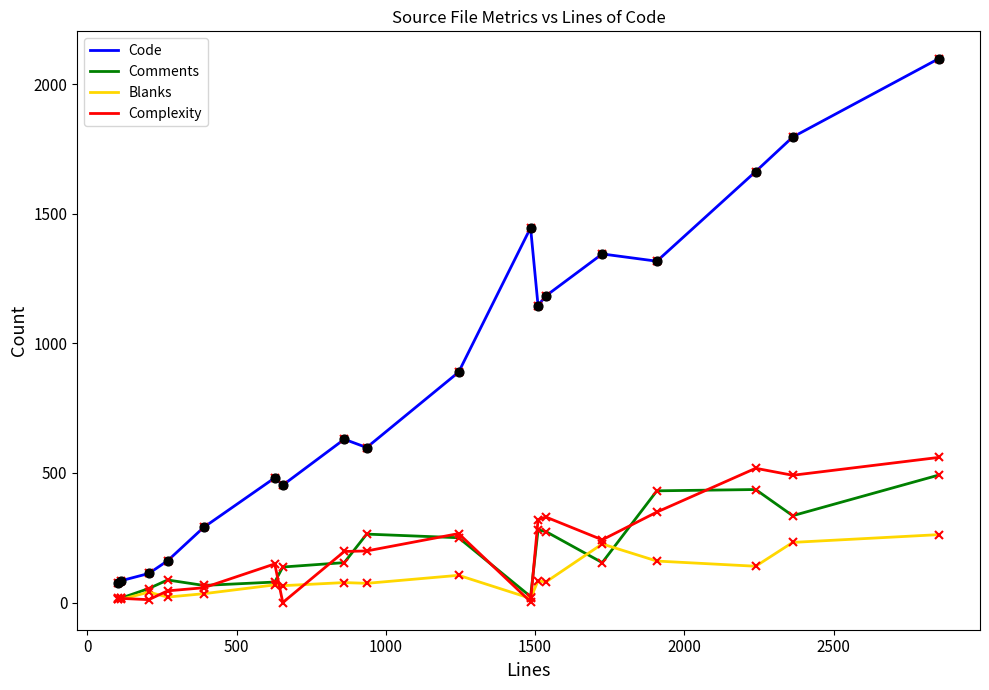

What is the greatest value displayed?

2099